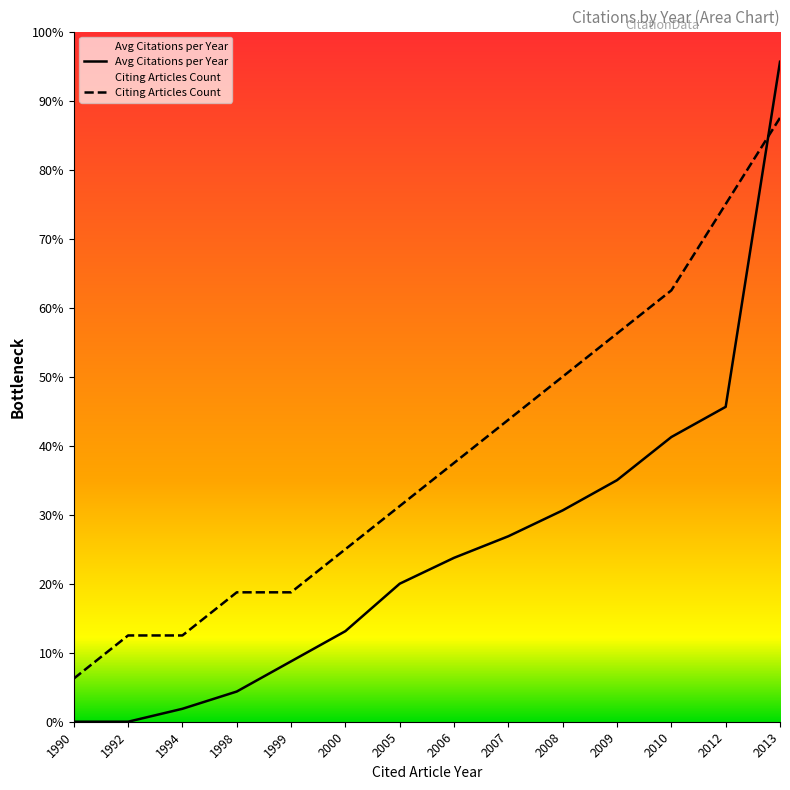

What is the highest value of the Citing Articles Count series?

140